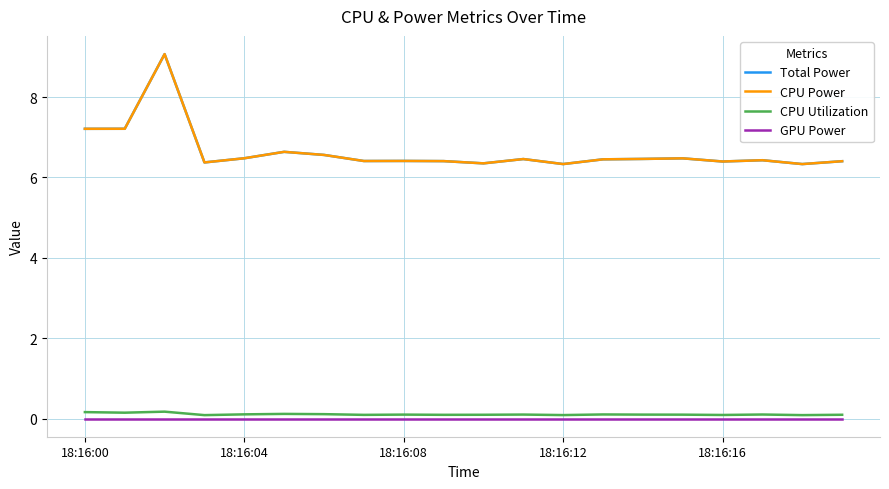

What is the label of the 6th point from the right?

14